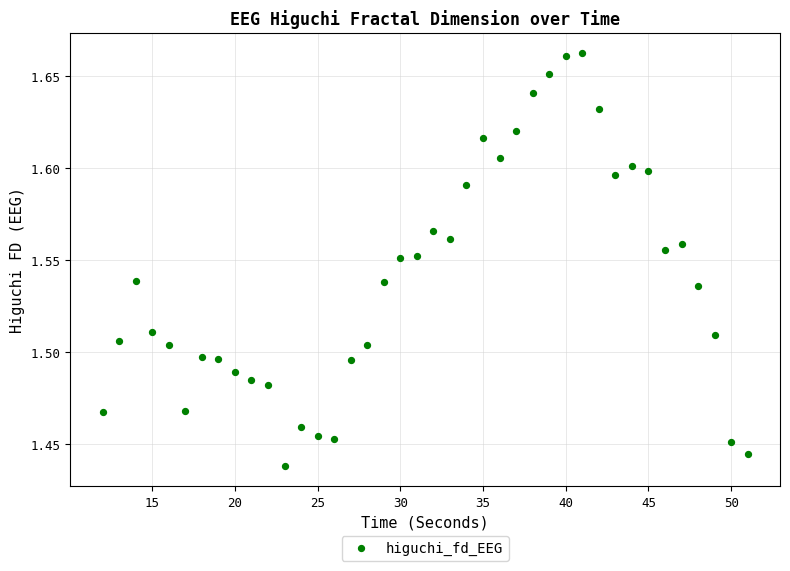

What is the range of X values (max minus min)?

39.0